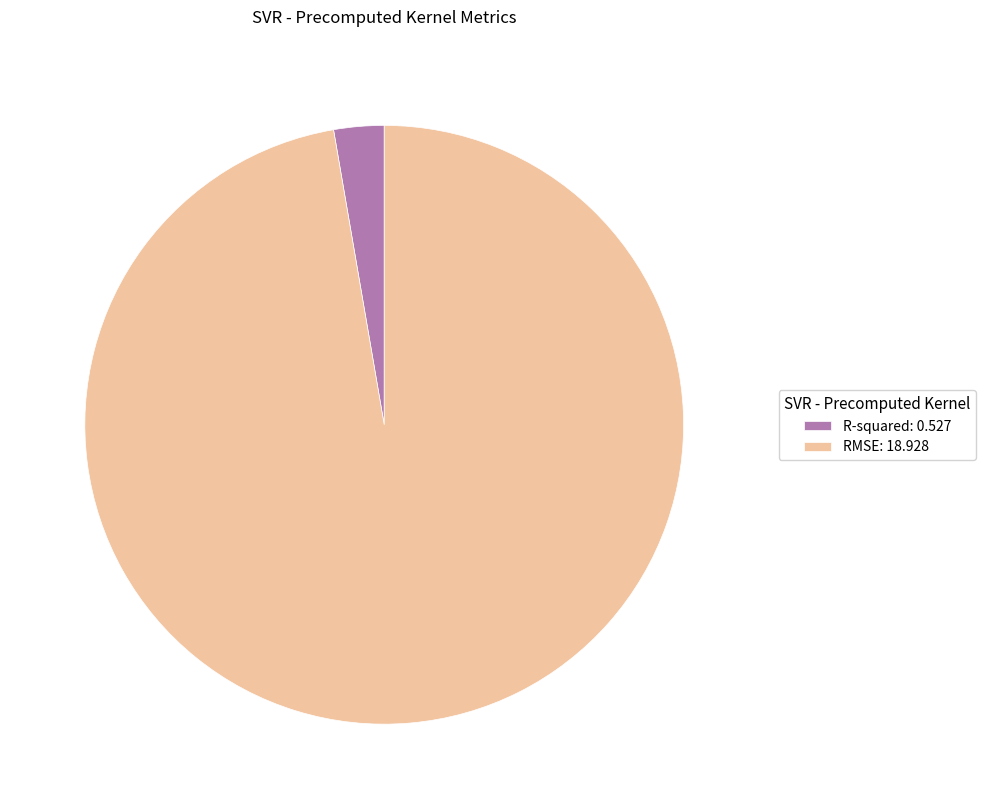

Which has a higher value, RMSE or R-squared?

RMSE